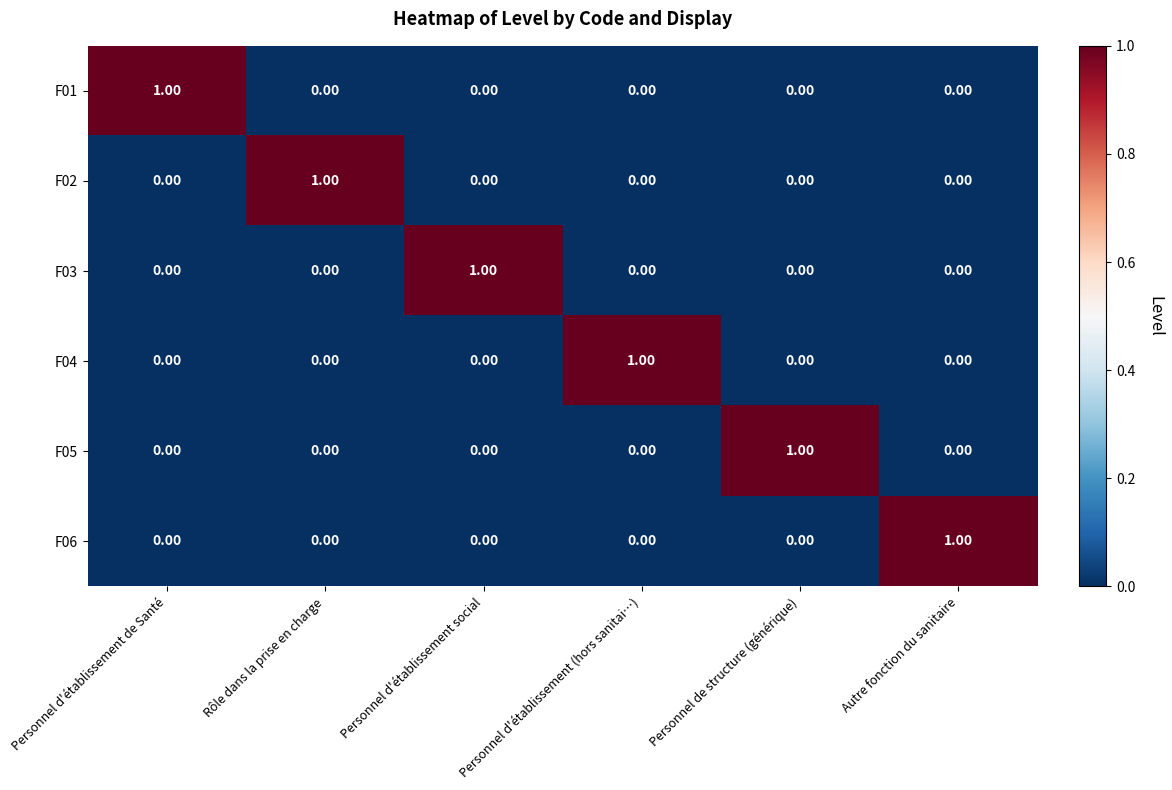

At how many categories does at least one series exceed 0?

6